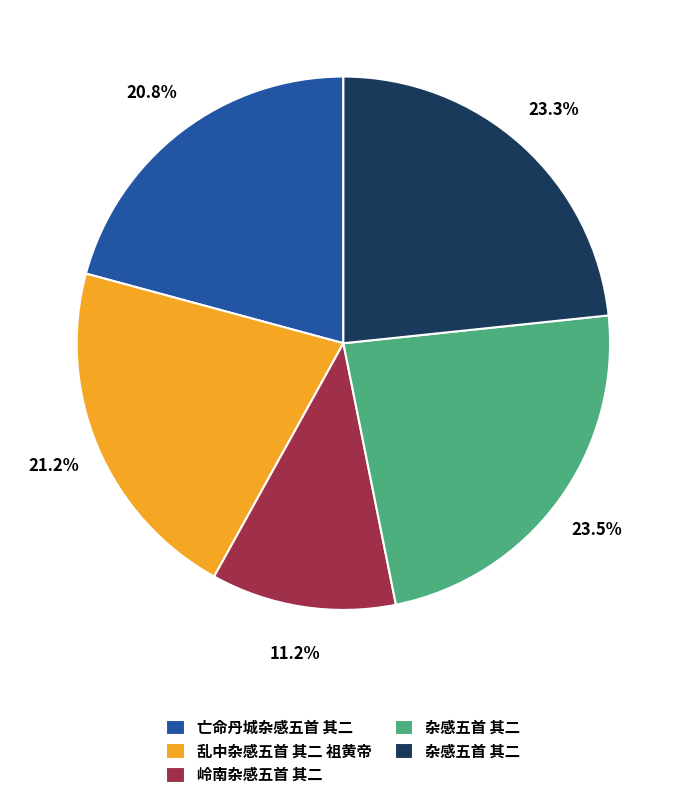

Does any single category account for the majority?

No